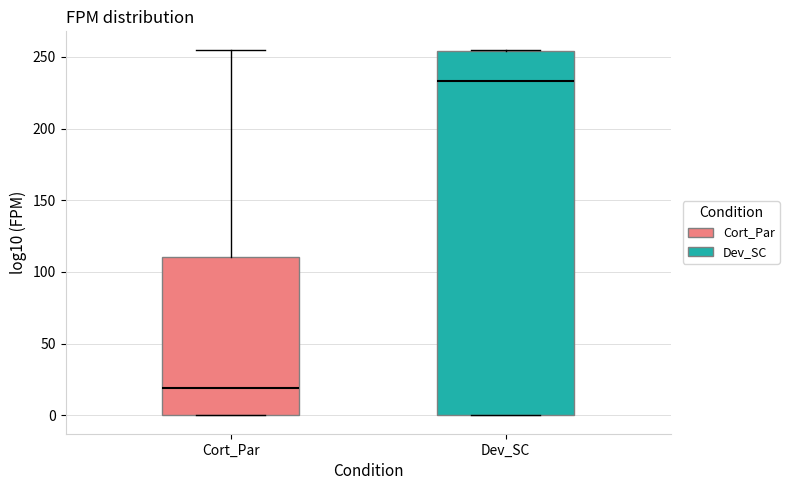

Reading left to right, transcribe this box plot: for each box, give where its median line is, the range the box spans, and where its two whiskers end, as read against the y-axis. The values are not printed on the chart, so give them approximately, as read against the axis.

Cort_Par: median 20, box 0 to 110, whiskers 0 to 255
Dev_SC: median 235, box 0 to 255, whiskers 0 to 255